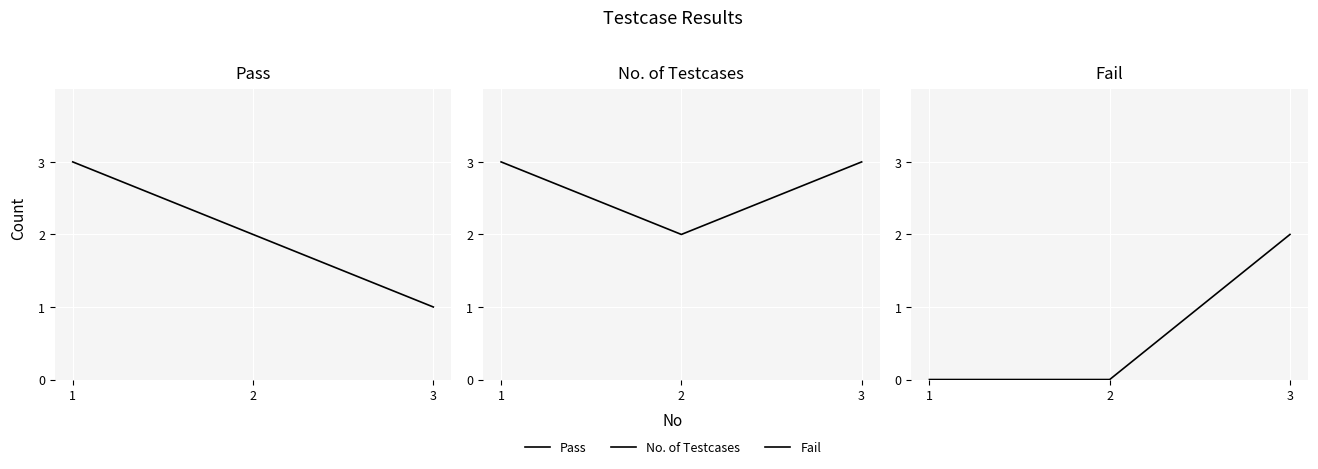

Is the value of Pass at 1 greater than the value of No. of Testcases at 2?

Yes